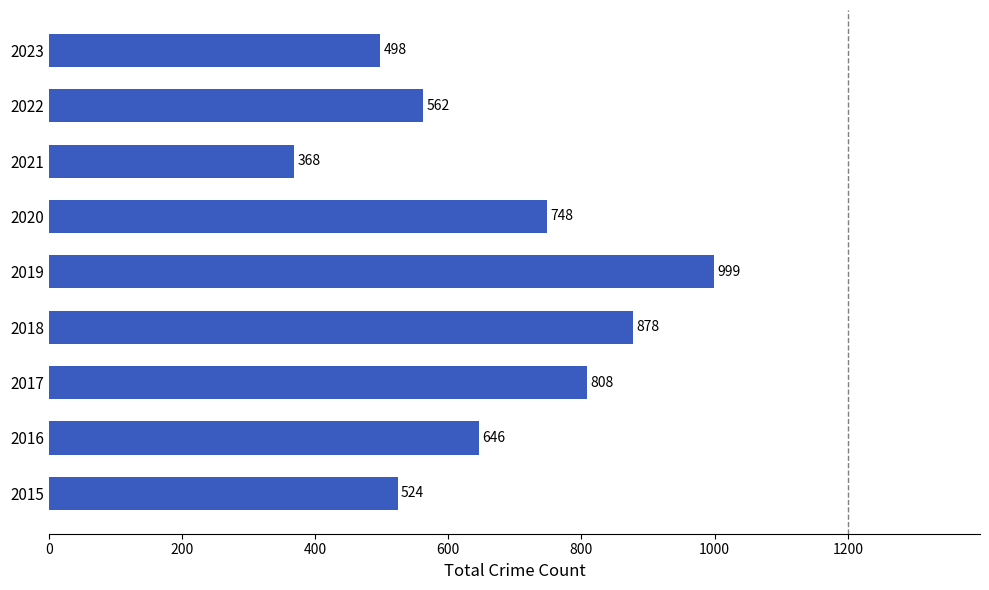

What is the ratio of the value at 2020 to the value at 2022?

1.3